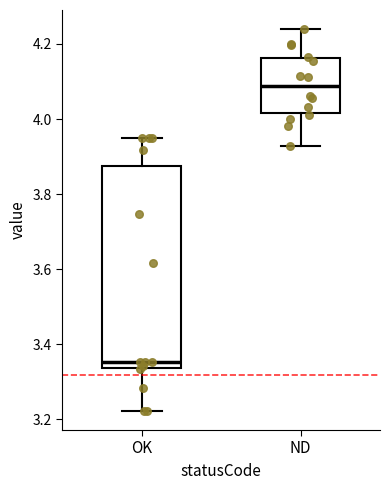

Where is the upper edge of the box for OK on the y-axis? The values are not printed on the chart, so give them approximately, as read against the axis.

3.88